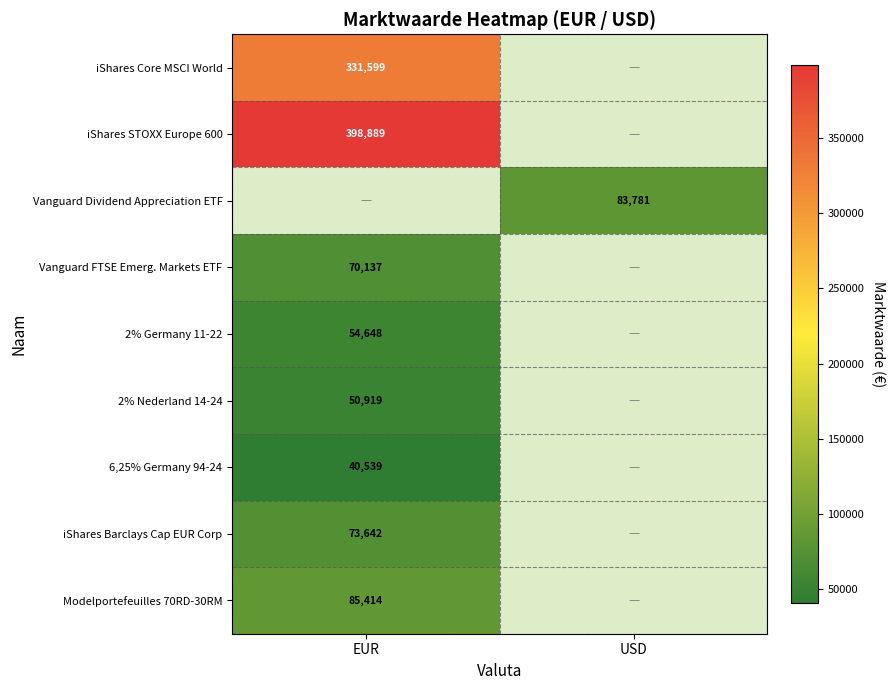

Is it true that 6,25% Germany 94-24 equals 40539 at EUR?

True